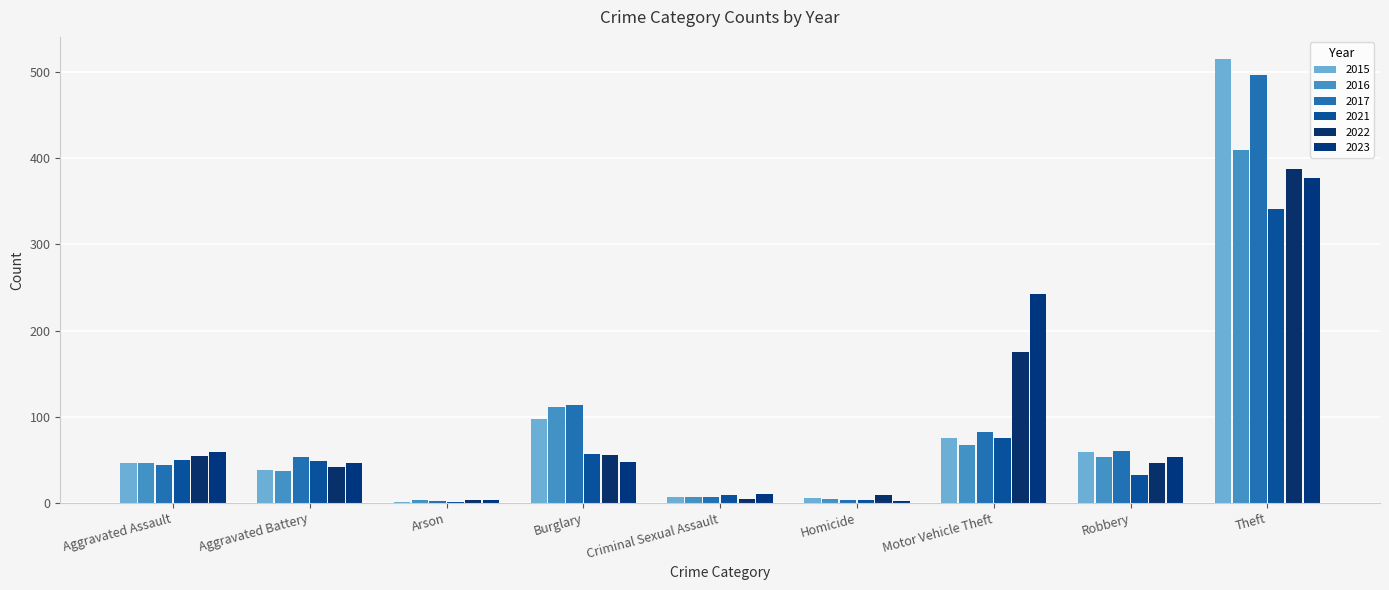

What is the label of the 4th bar from the right?

Homicide